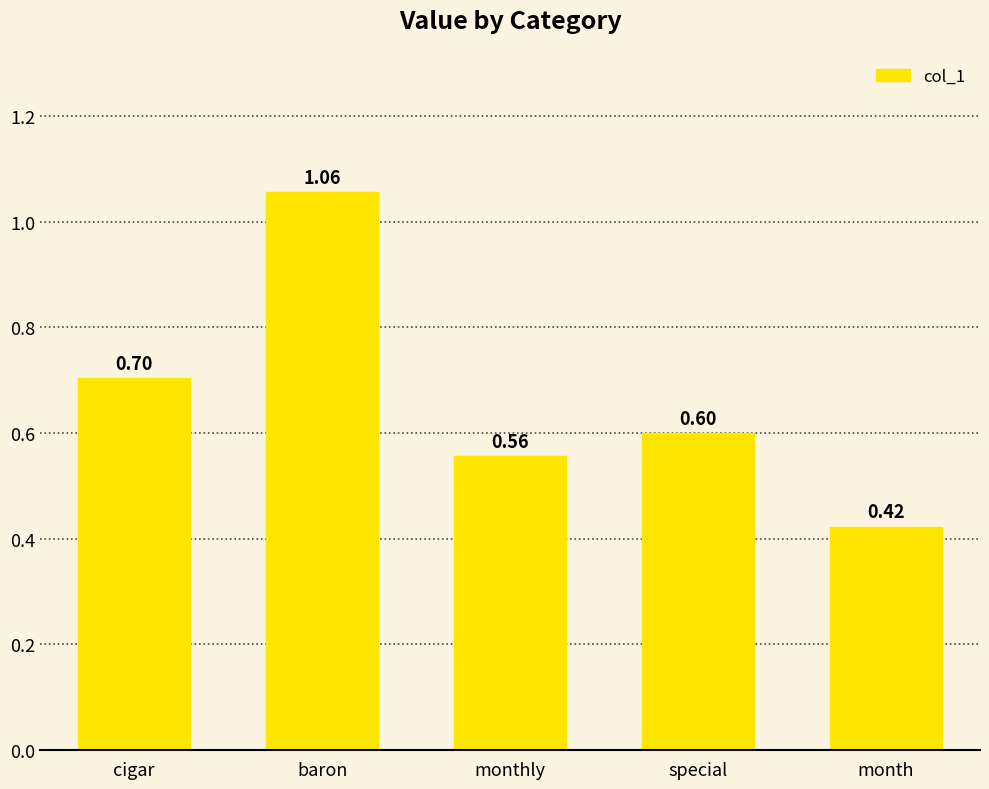

Which category has the lowest value across all series?

month